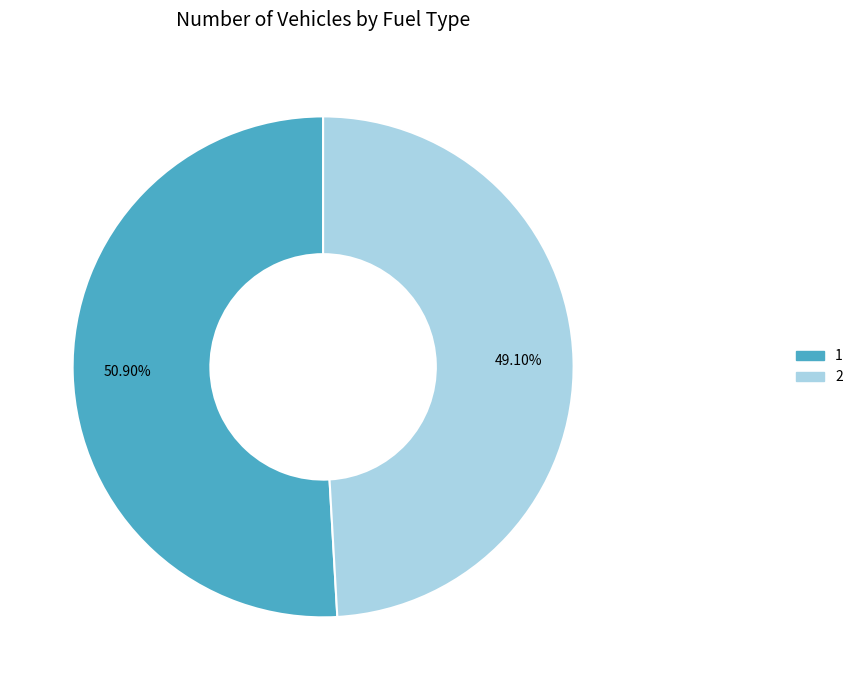

Which category has the biggest portion of the pie?

1